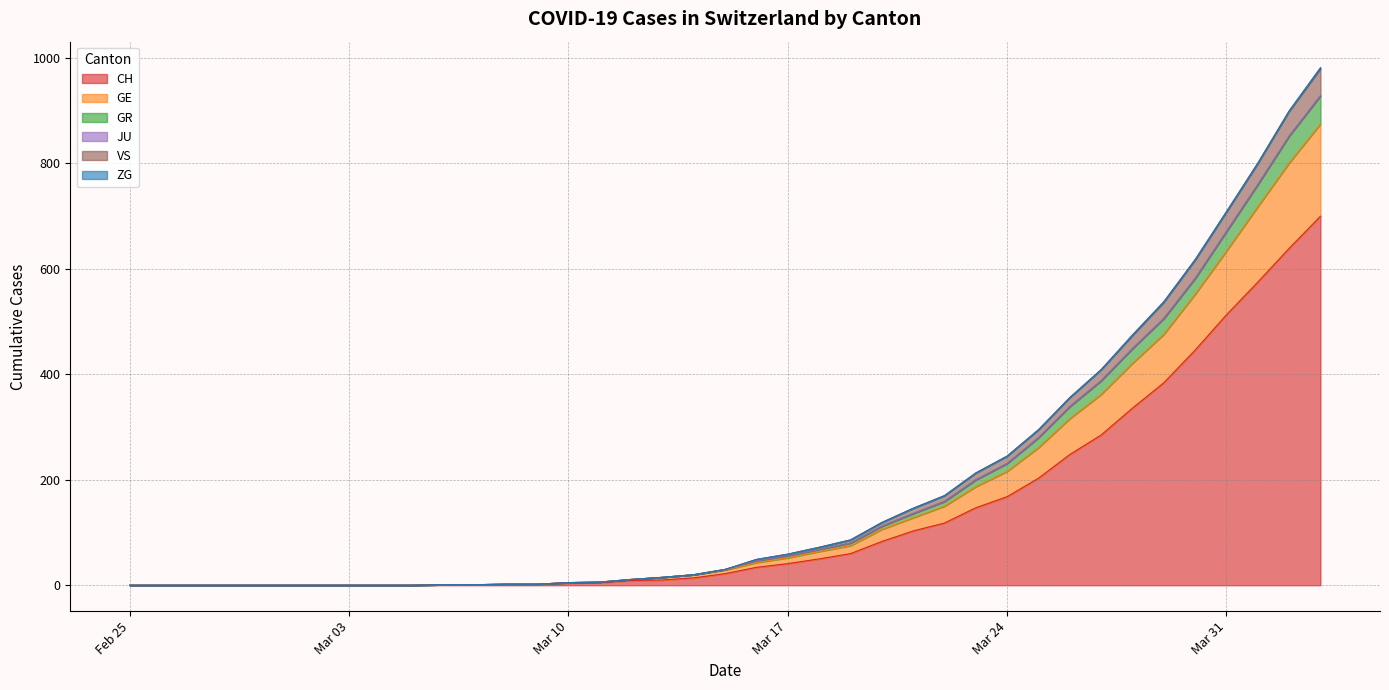

What is the highest value of the CH series?

700